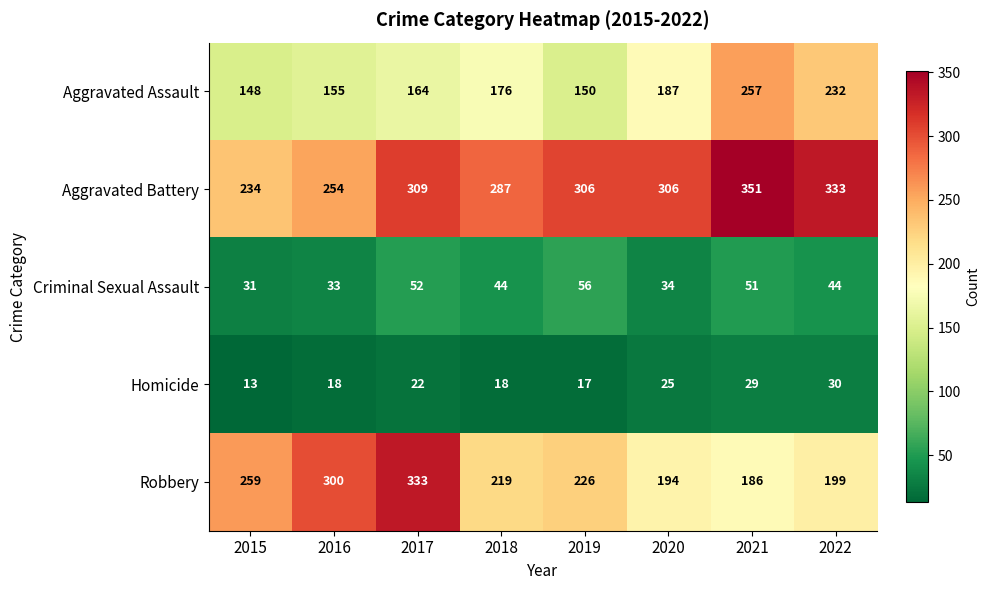

Is it true that Robbery equals 194 at 2020?

True